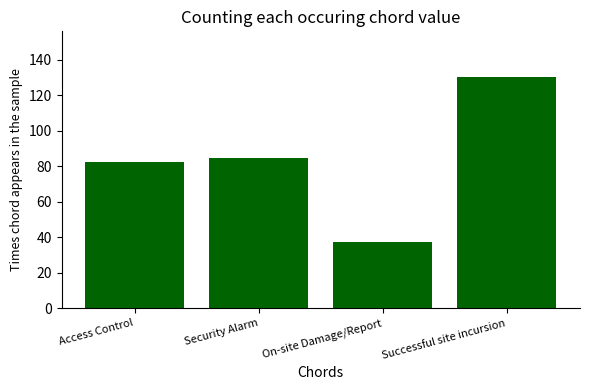

Which has a higher value, Successful site incursion or Security Alarm?

Successful site incursion